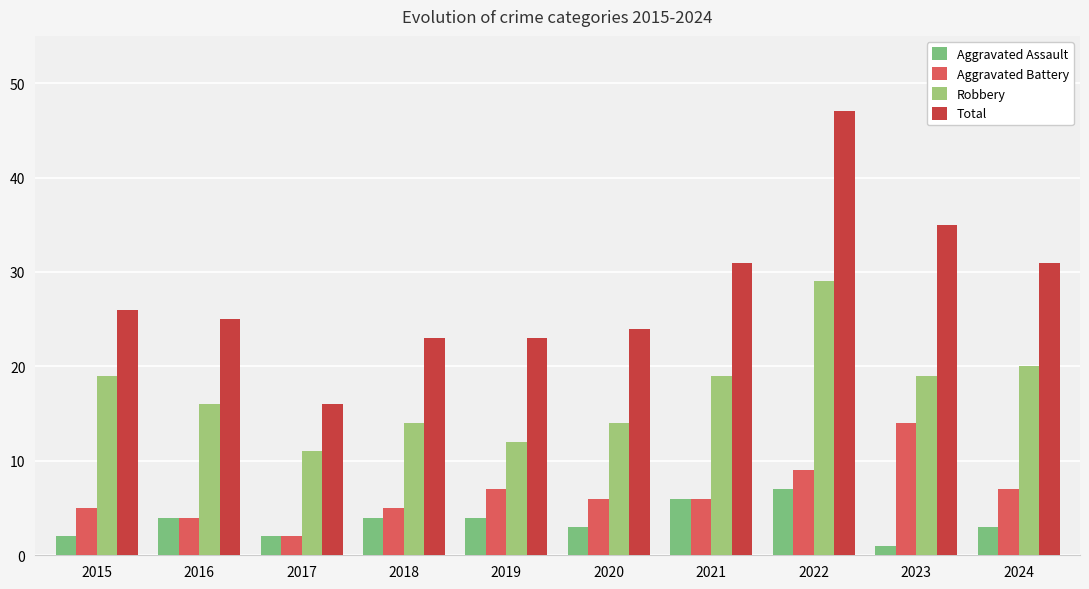

Where is Robbery nearest to the value 20?

2024